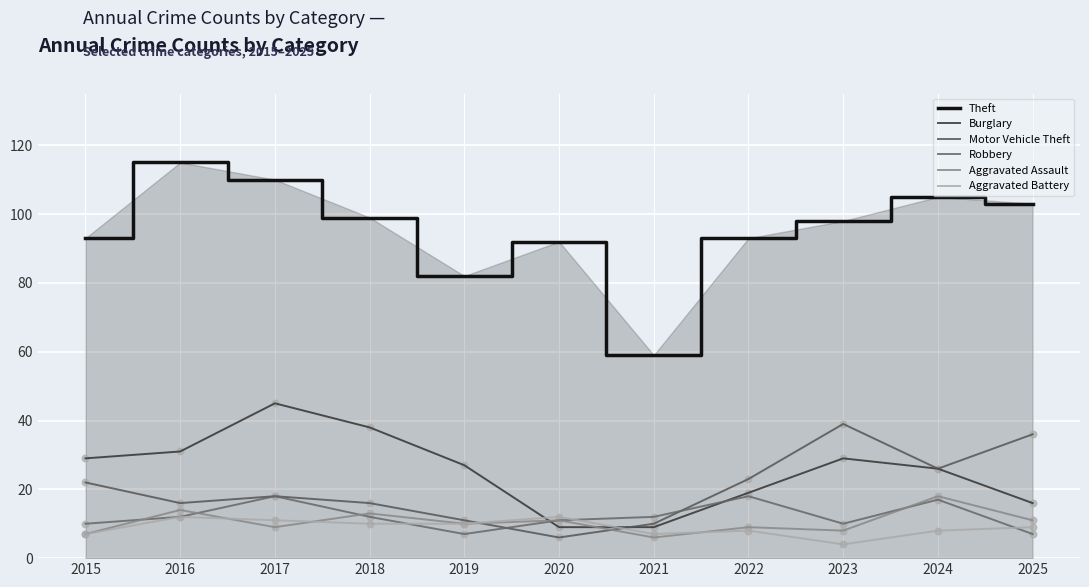

Is the value of Robbery at 2024 greater than the value of Aggravated Battery at 2017?

Yes